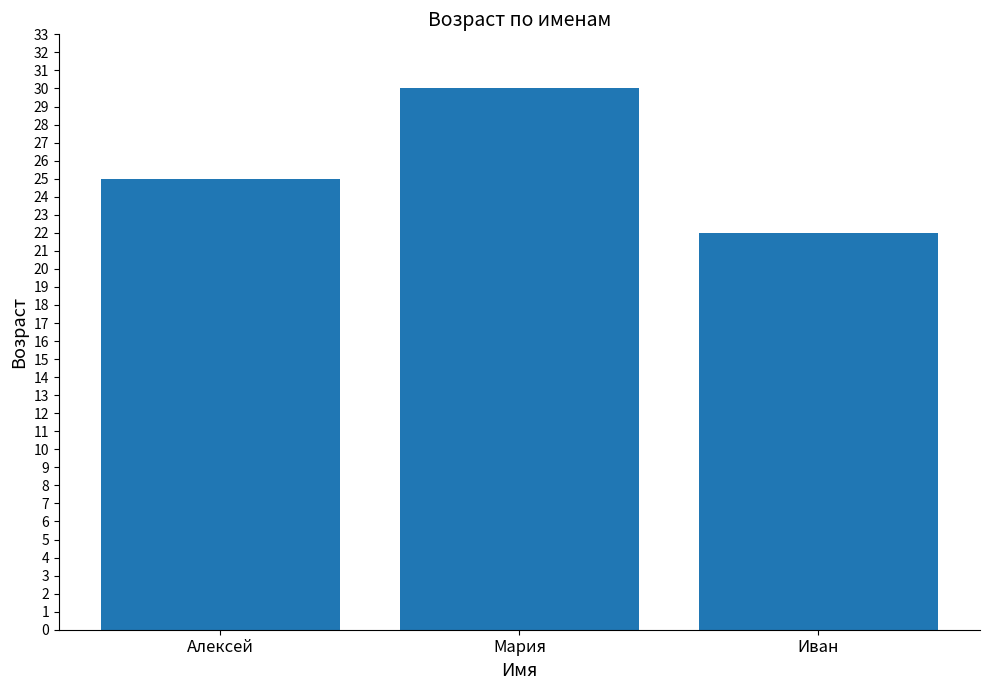

What position from the left is Иван?

3